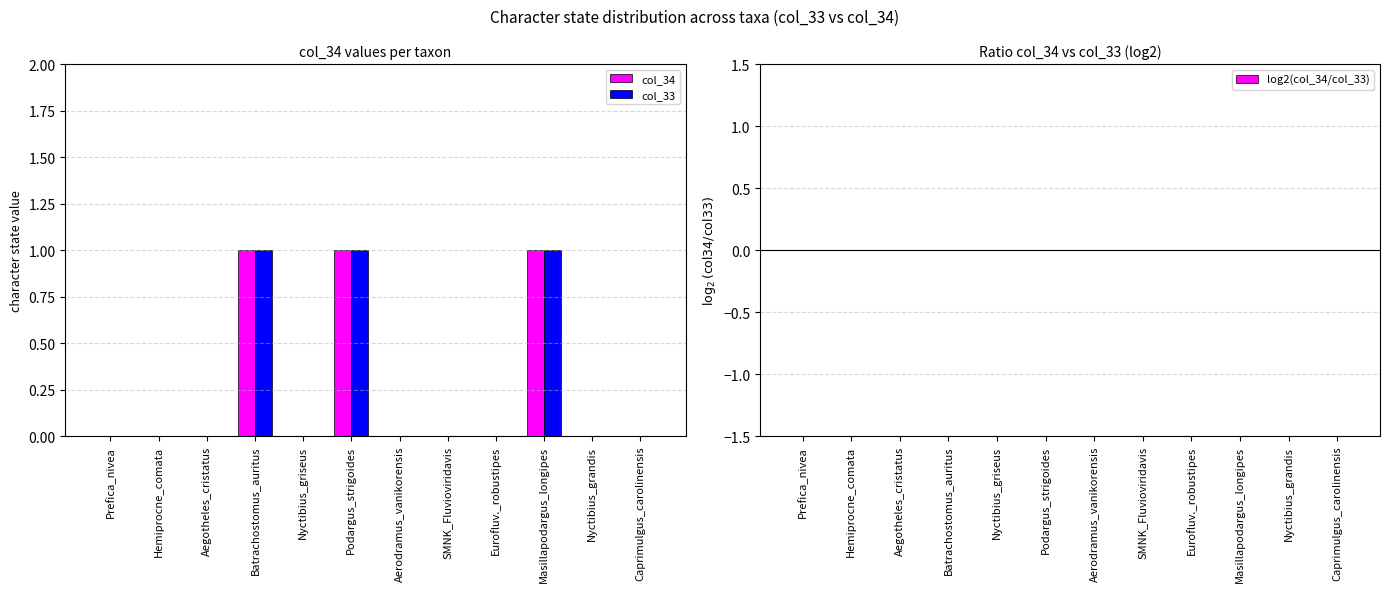

What is the sum of all col_33 values?

3